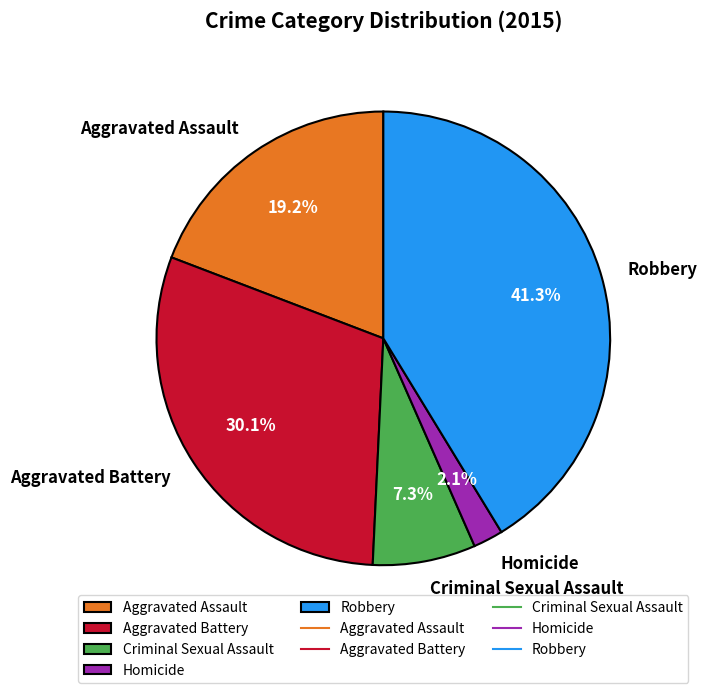

Which has a higher value, Robbery or Criminal Sexual Assault?

Robbery